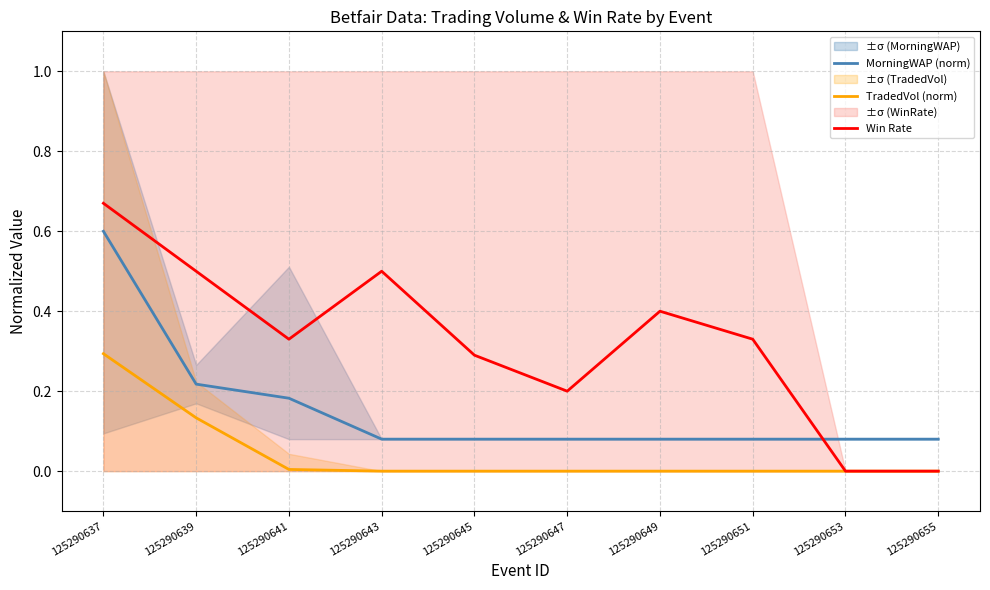

How many data points does each series have?

10